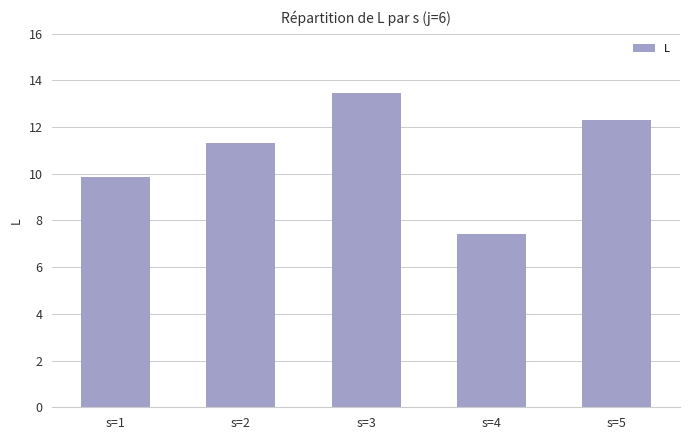

The chart shows a value of 5.1 at s=2. True or false?

False